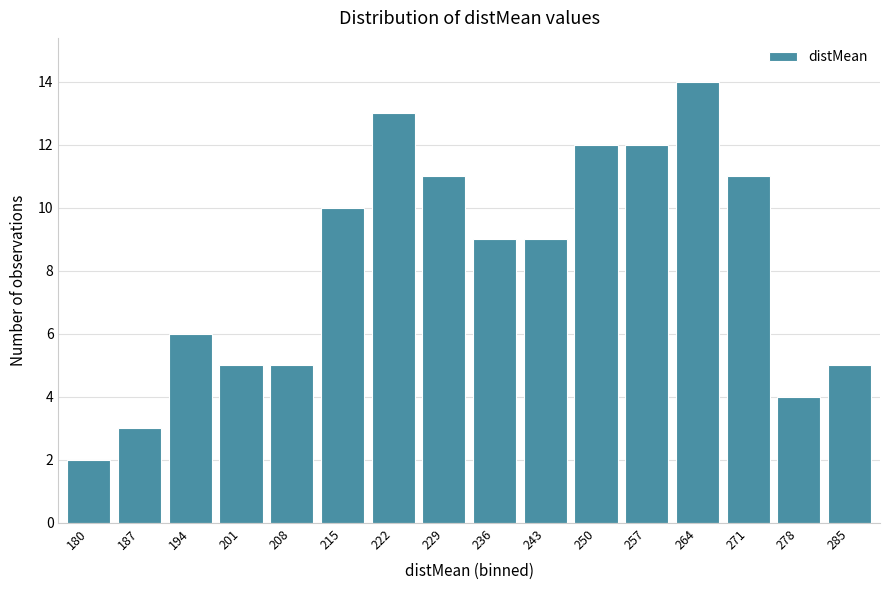

Reading left to right, what are all the values shown in this chart?

2	3	6	5	5	10	13	11	9	9	12	12	14	11	4	5